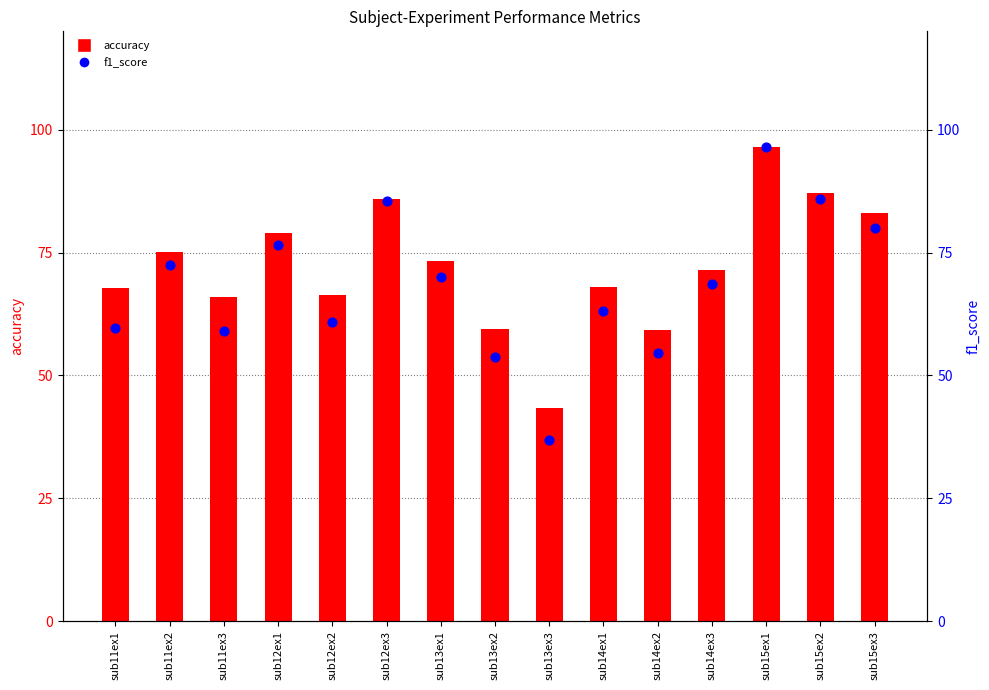

Which series has the largest total across all categories?

accuracy